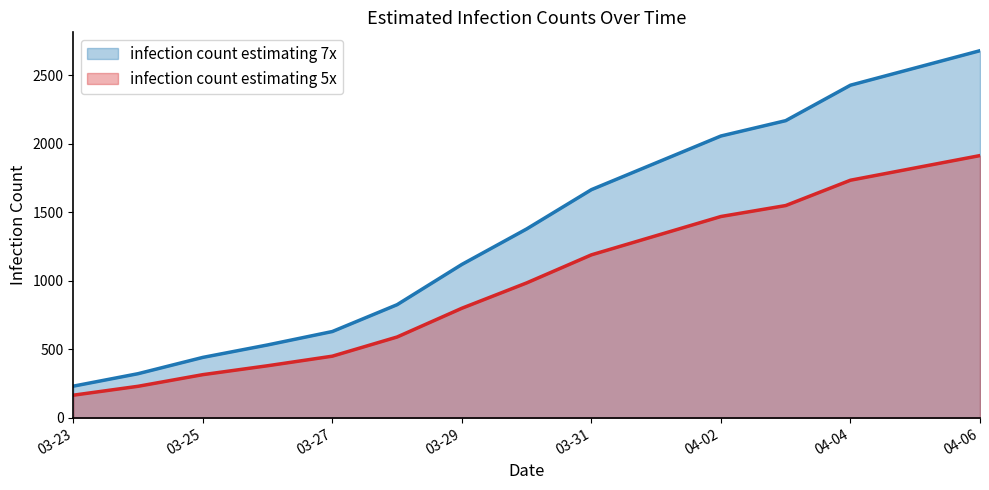

The value of infection count estimating 7x at 04-02 is 1021. True or false?

False